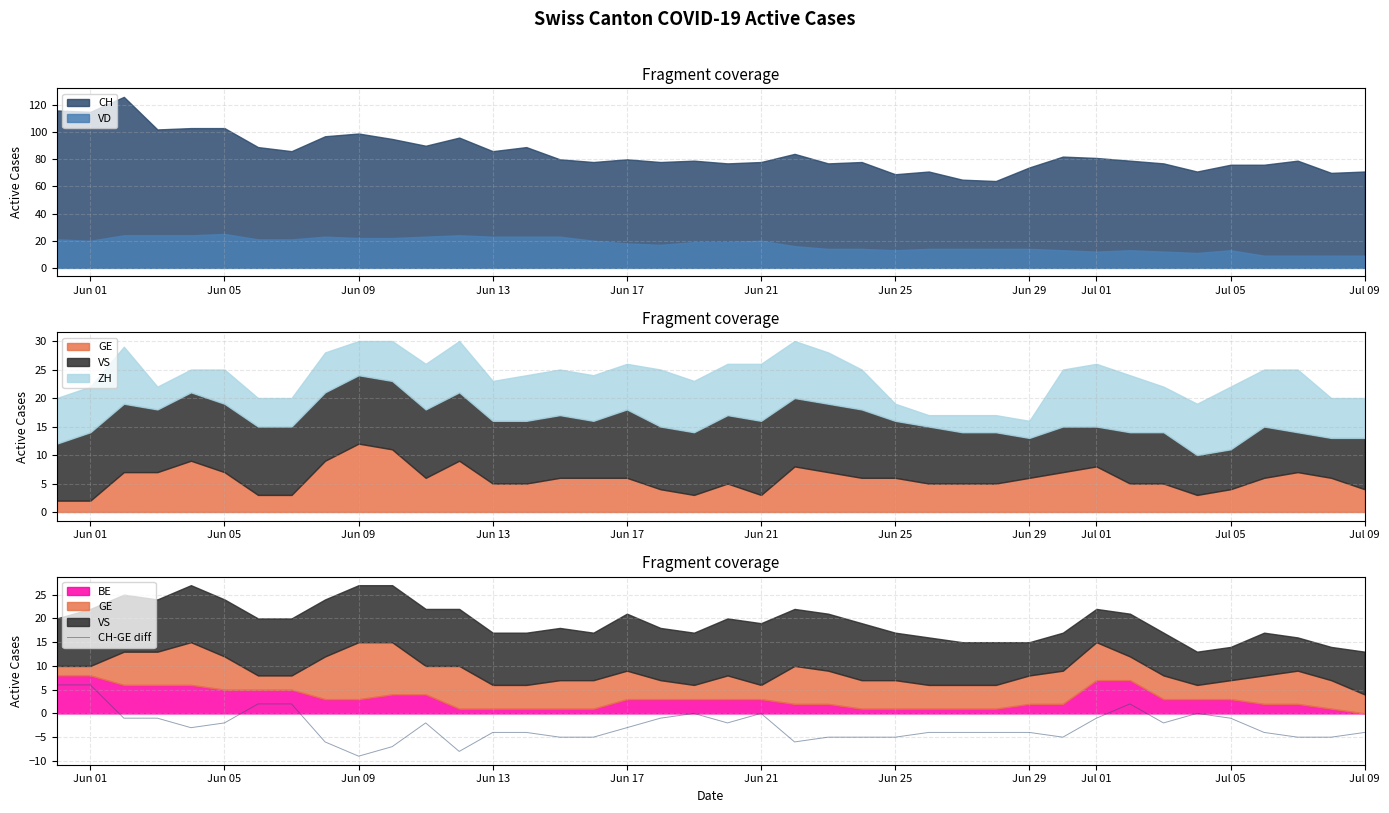

What is the difference between the second highest and minimum values?

15